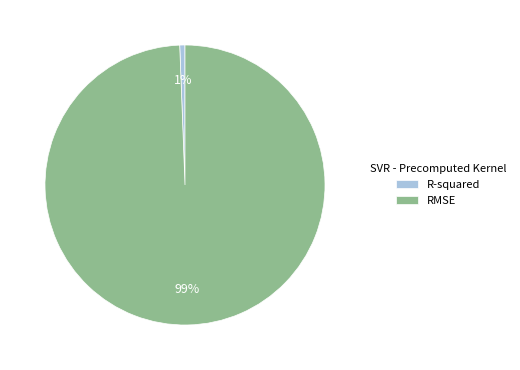

To the nearest percent, what is the average slice percentage?

50%